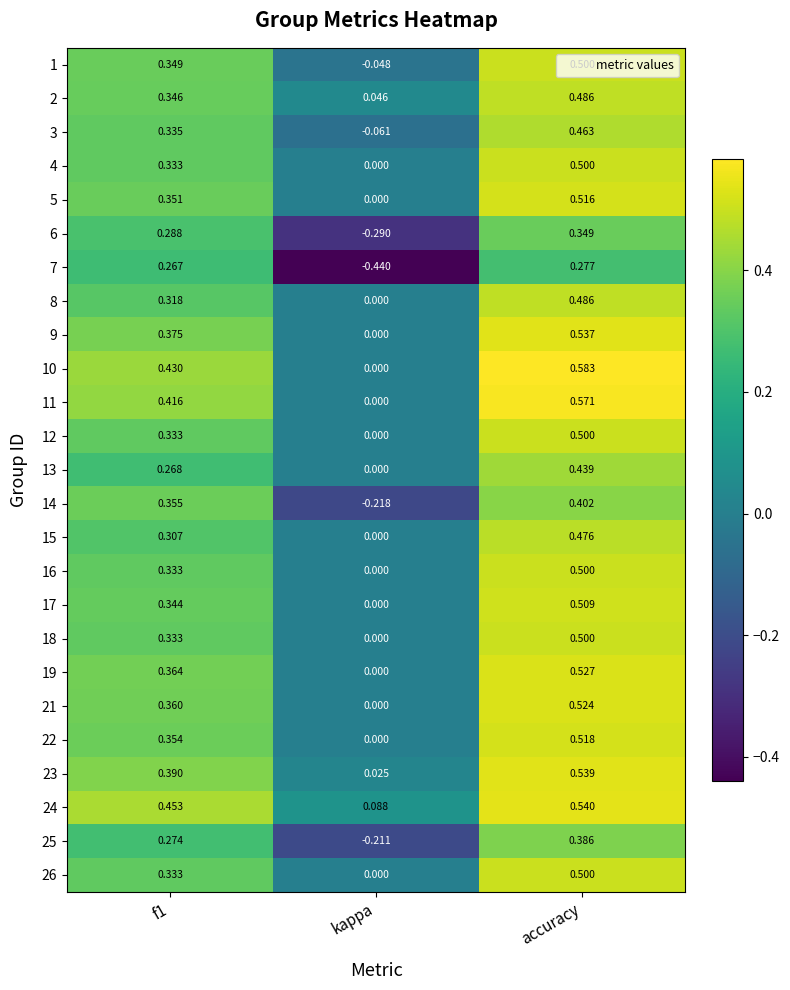

Where is 3 nearest to the value 0?

kappa